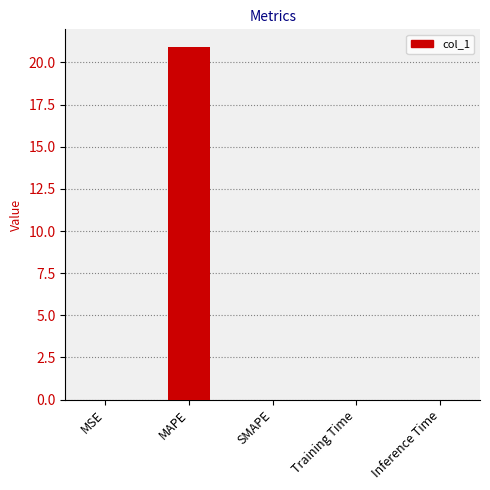

What is the greatest value displayed?

20.9